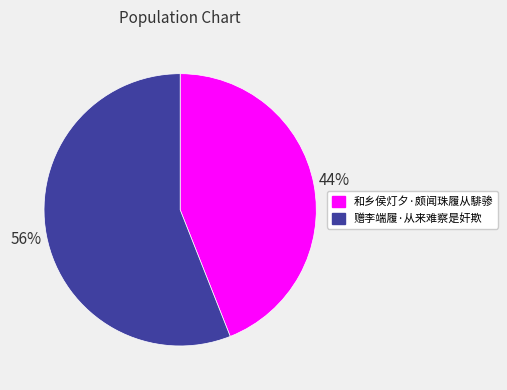

Which slice is the smallest?

和乡侯灯夕·颇闻珠履从騑骖